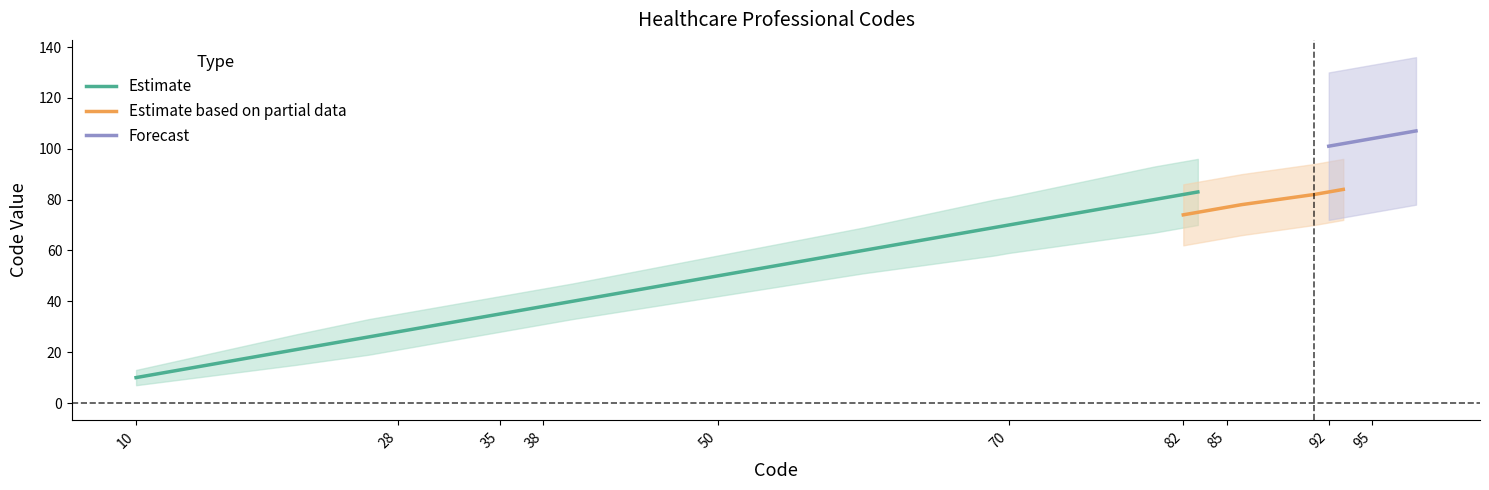

True or false: Estimate has a value of 82 at 82.

True